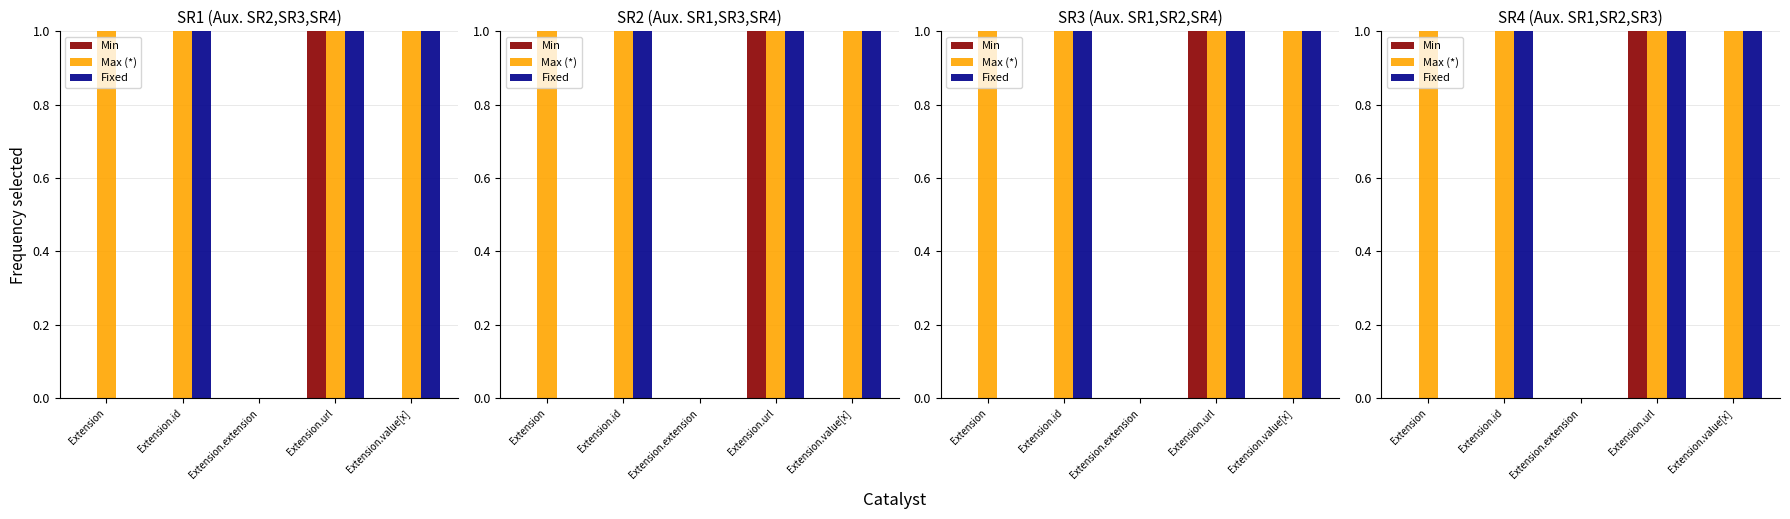

What is the difference between the maximum and minimum values in the Min series?

1